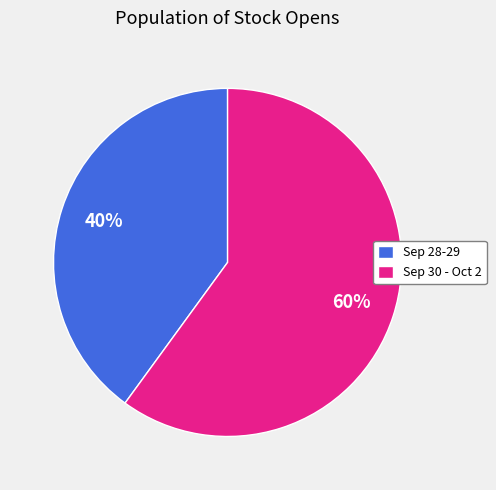

Rank the categories by value from highest to lowest.

Sep 30 - Oct 2, Sep 28-29